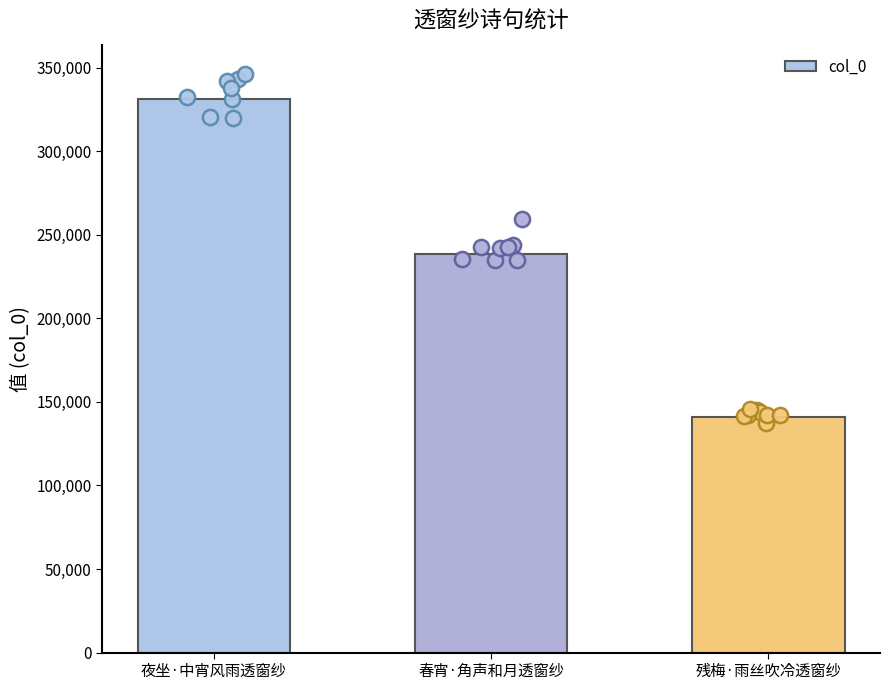

Approximately how many times larger is the value at 残梅·雨丝吹冷透窗纱 compared to 夜坐·中宵风雨透窗纱?

0.4